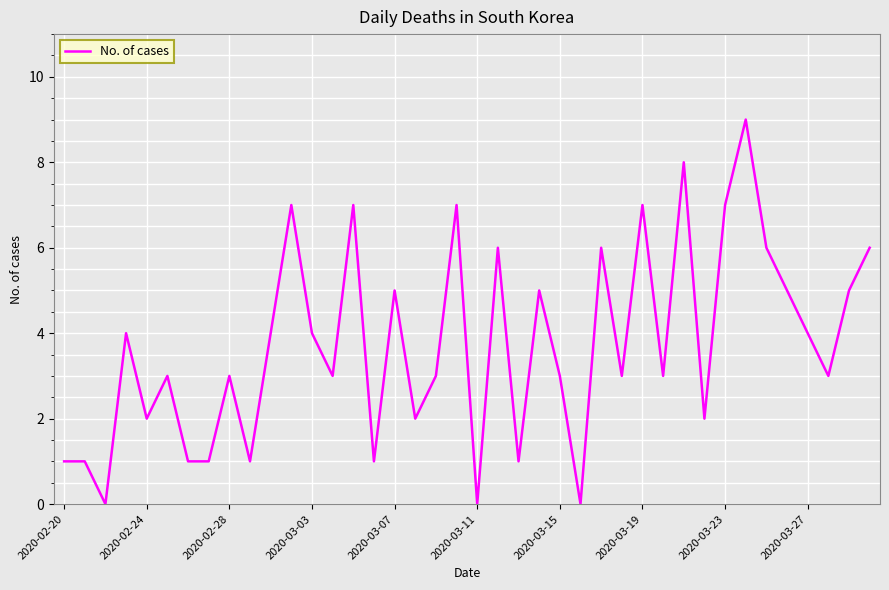

What is the difference between the maximum and minimum values?

9